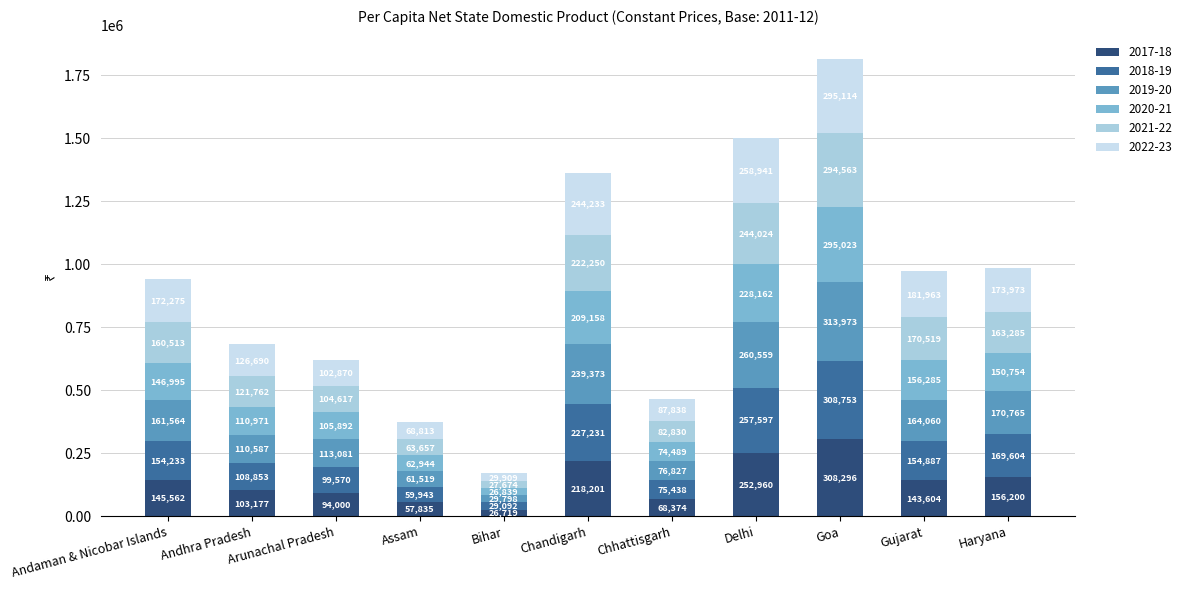

At which label does 2017-18 reach its peak?

Goa